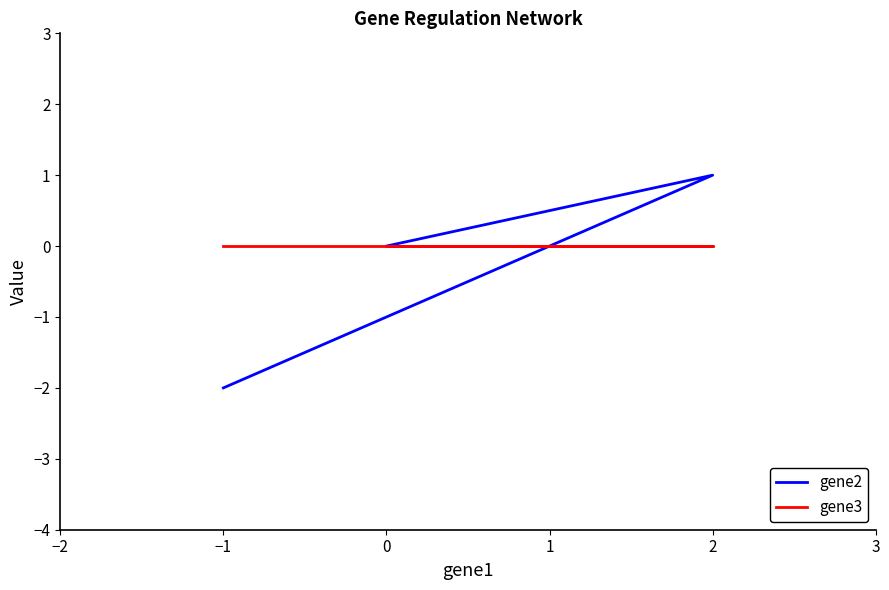

Does the chart display data point markers on the line(s)?

No